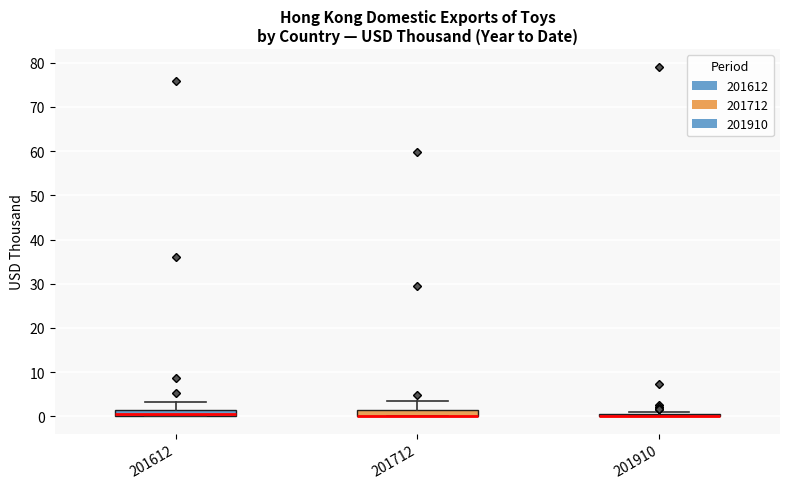

Where is the upper edge of the box at x = 201612 on the y-axis? The values are not printed on the chart, so give them approximately, as read against the axis.

2